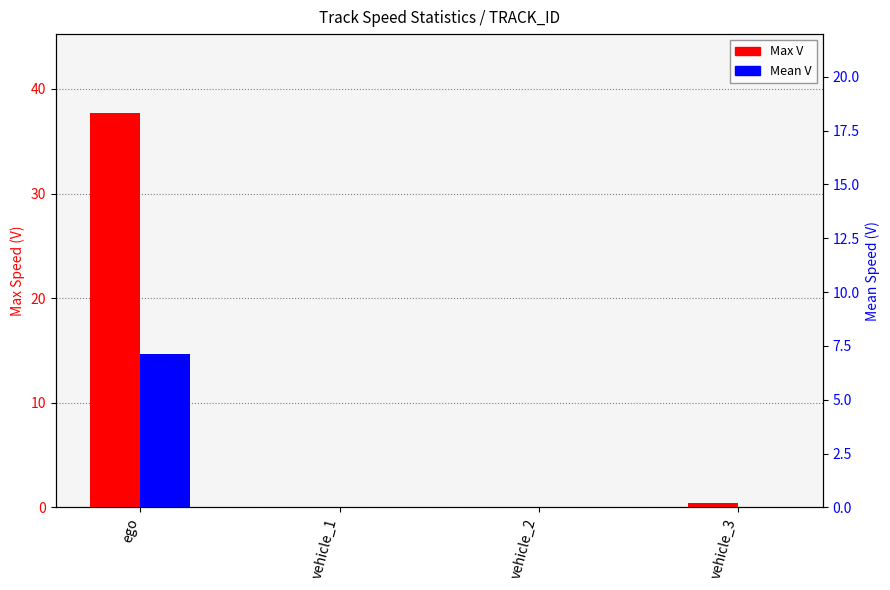

Rank the categories by Max V value from lowest to highest.

vehicle_1, vehicle_2, vehicle_3, ego